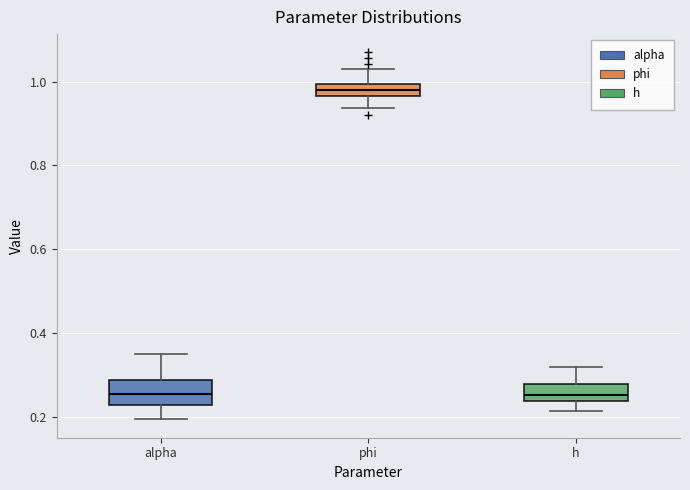

Where is the lower edge of the box for alpha on the y-axis? The values are not printed on the chart, so give them approximately, as read against the axis.

0.22